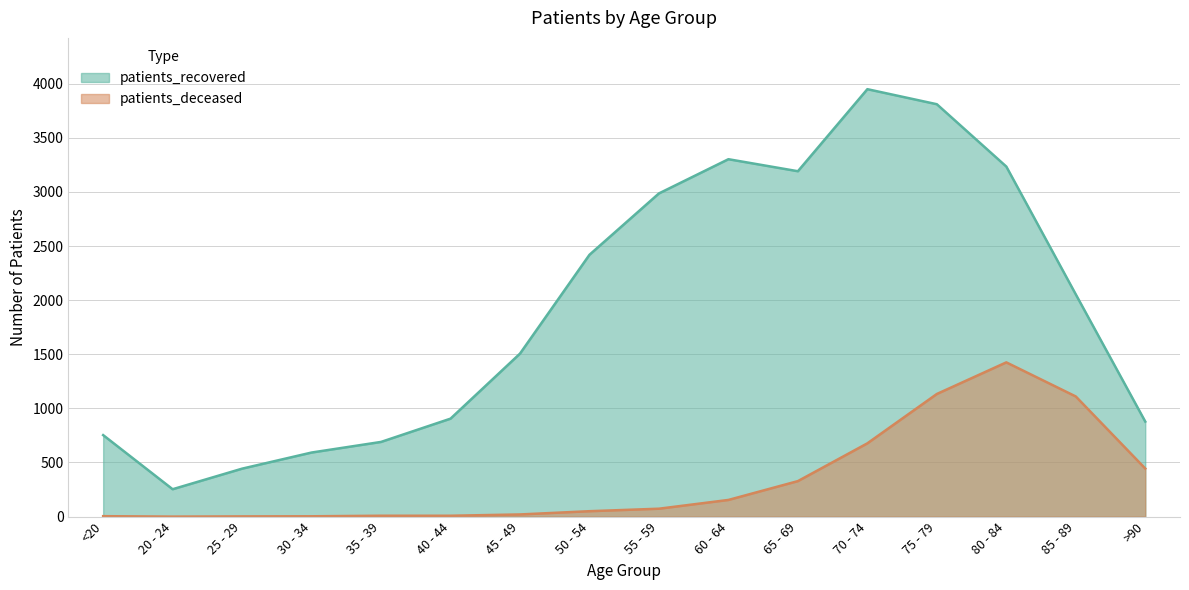

What is the difference between the maximum and minimum values in the patients_recovered series?

3696